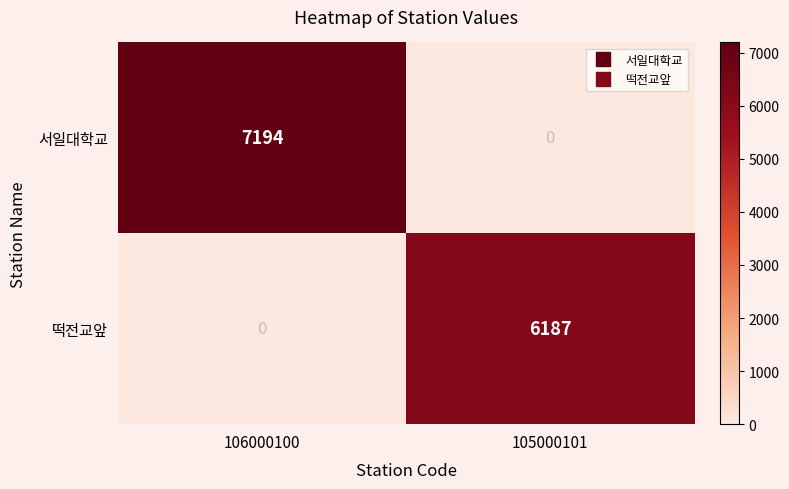

What is the approximate value of 떡전교앞 at 105000101?

6187